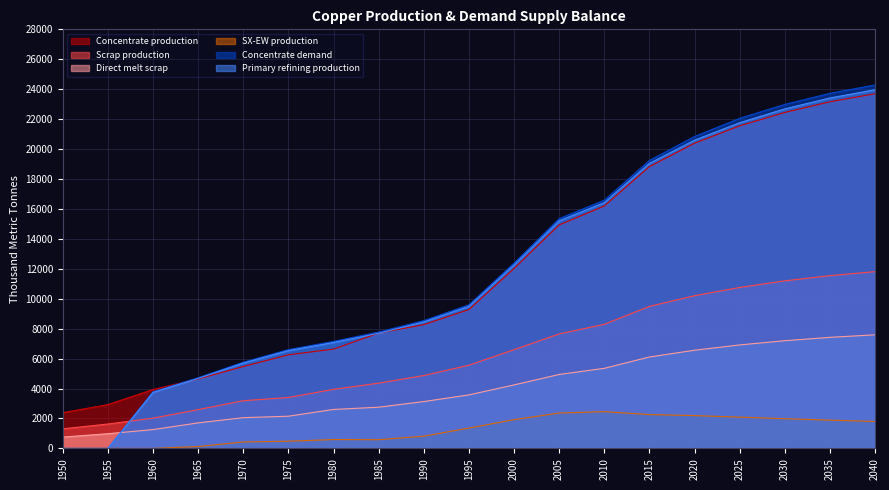

Reading left to right, what are all the values shown in this chart?

Concentrate production: 1950=2385.7	1955=2926.2	1960=3933.3	1965=4643.5	1970=5470.3	1975=6254.7	1980=6636.1	1985=7706.8	1990=8268.6	1995=9276.5	2000=12017.8	2005=14930.7	2010=16195.7	2015=18828.0	2020=20389.5	2025=21553.2	2030=22447.2	2035=23159.5	2040=23697.7
Scrap production: 1950=1308.7	1955=1627.9	1960=2021.8	1965=2593.1	1970=3186.9	1975=3401.8	1980=3946.5	1985=4360.8	1990=4869.5	1995=5559.1	2000=6597.4	2005=7651.4	2010=8290.0	2015=9487.6	2020=10202.5	2025=10753.4	2030=11194.4	2035=11543.3	2040=11810.7
Direct melt scrap: 1950=756.1	1955=981.9	1960=1257.2	1965=1705.9	1970=2053.6	1975=2150.8	1980=2603.1	1985=2753.6	1990=3130.0	1995=3575.6	2000=4241.3	2005=4940.4	2010=5349.7	2015=6107.7	2020=6559.3	2025=6913.9	2030=7196.3	2035=7420.3	2040=7589.6
SX-EW production: 1950=0.0	1955=0.0	1960=0.0	1965=125.5	1970=429.7	1975=480.3	1980=590.9	1985=581.2	1990=817.4	1995=1358.1	2000=1920.0	2005=2364.0	2010=2455.6	2015=2261.0	2020=2193.4	2025=2088.6	2030=1985.2	2035=1887.4	2040=1798.1
Concentrate demand: 1950=0.0	1955=0.0	1960=3784.0	1965=4723.2	1970=5760.6	1975=6601.9	1980=7149.1	1985=7774.8	1990=8538.1	1995=9592.4	2000=12379.7	2005=15349.8	2010=16584.1	2015=19236.8	2020=20837.8	2025=22051.9	2030=22983.8	2035=23723.9	2040=24284.2
Primary refining production: 1950=0.0	1955=0.0	1960=3746.1	1965=4675.9	1970=5703.0	1975=6535.9	1980=7077.6	1985=7697.0	1990=8452.7	1995=9495.5	2000=12262.5	2005=15205.5	2010=16420.0	2015=19042.2	2020=20598.0	2025=21761.3	2030=22686.2	2035=23413.9	2040=23966.9